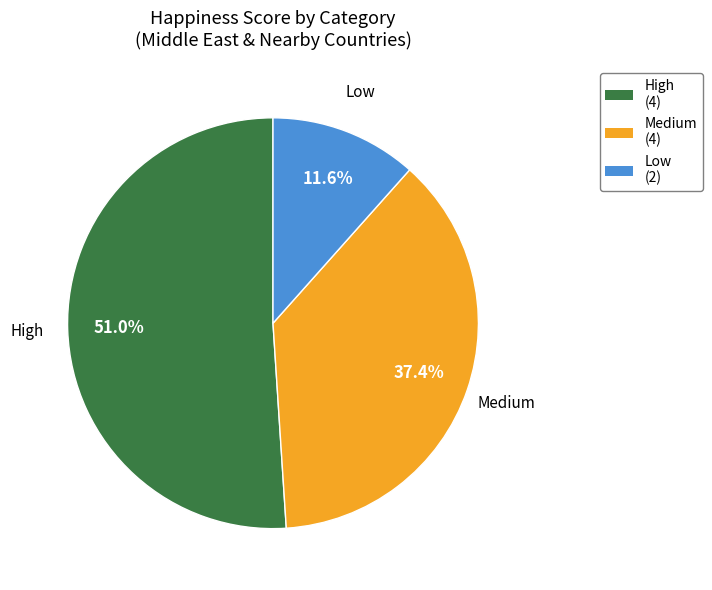

Is there a majority slice in this chart?

Yes